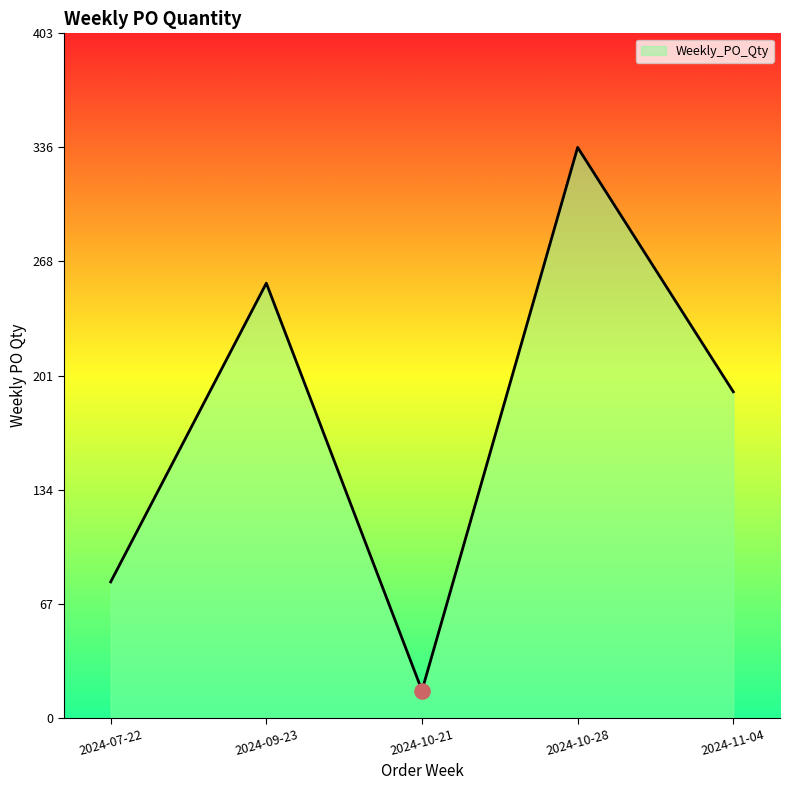

What is the change in value from 2024-10-21 to 2024-11-04?

+176